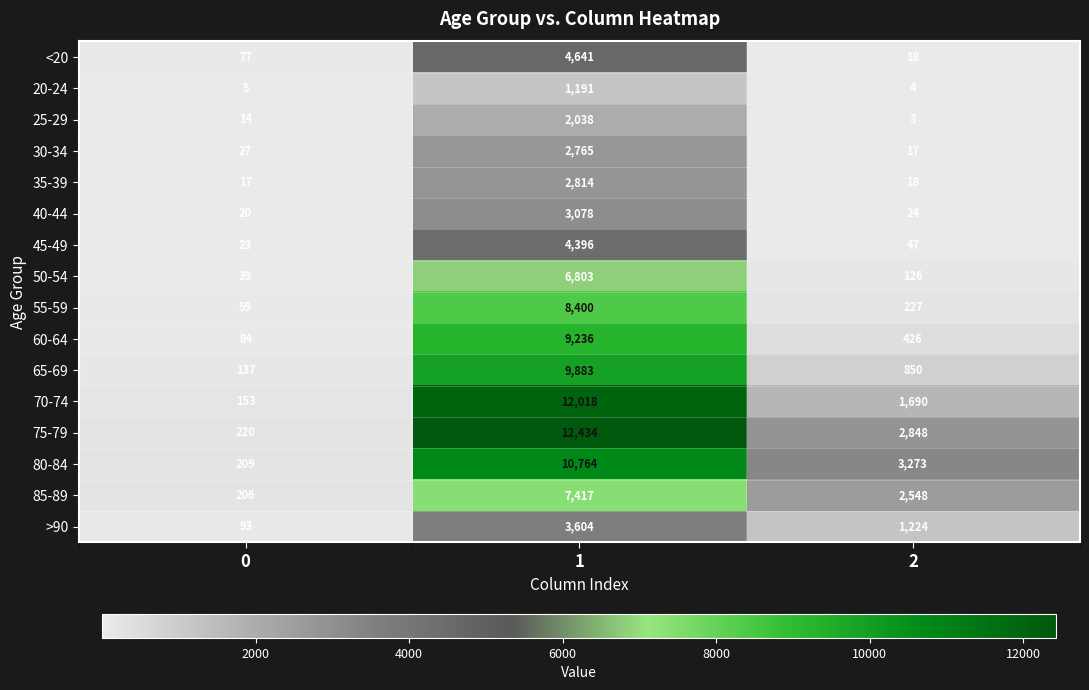

What is the average value of the 50-54 series?

2323